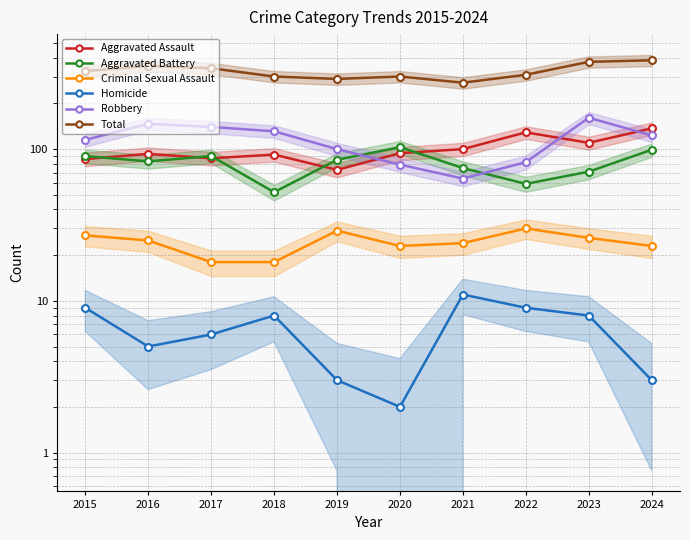

Between 2015 and 2024, which is larger?

2024